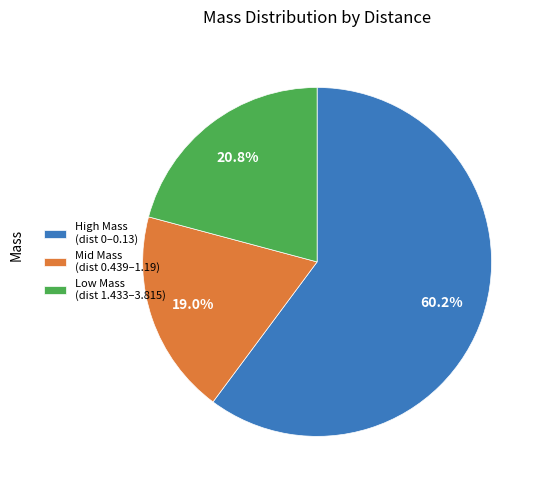

To the nearest percent, what is the difference between the largest and smallest slice percentages?

41%